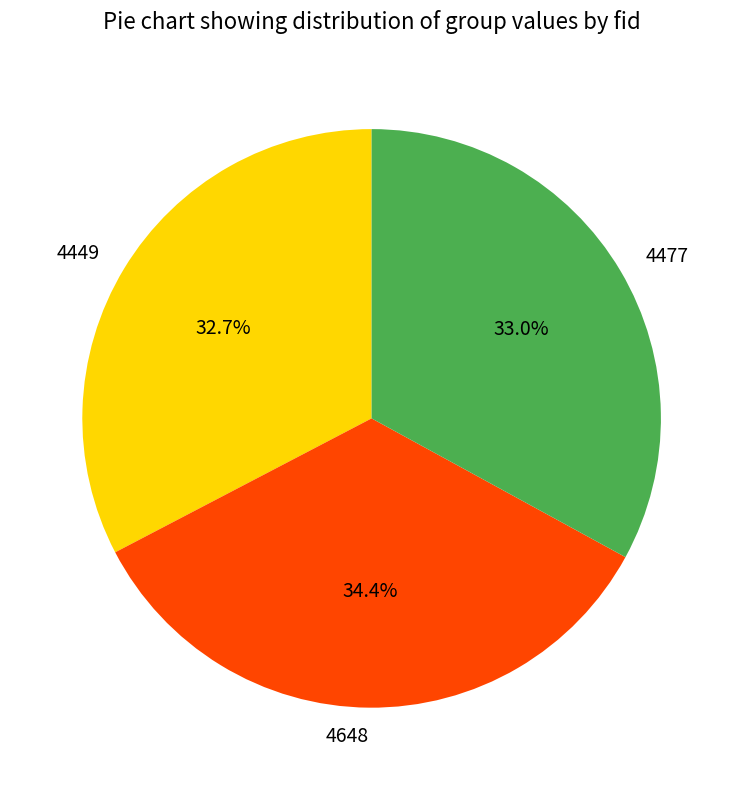

What is the ratio of the value at 4449 to the value at 4477?

1.0